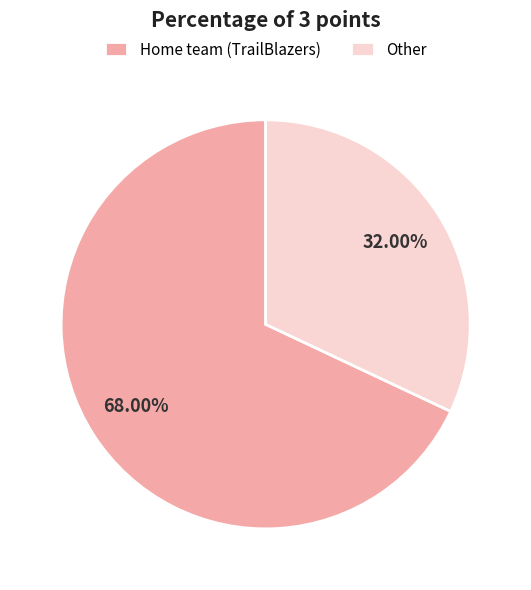

What is the ratio of the value at Other to the value at Home team (TrailBlazers)?

0.5